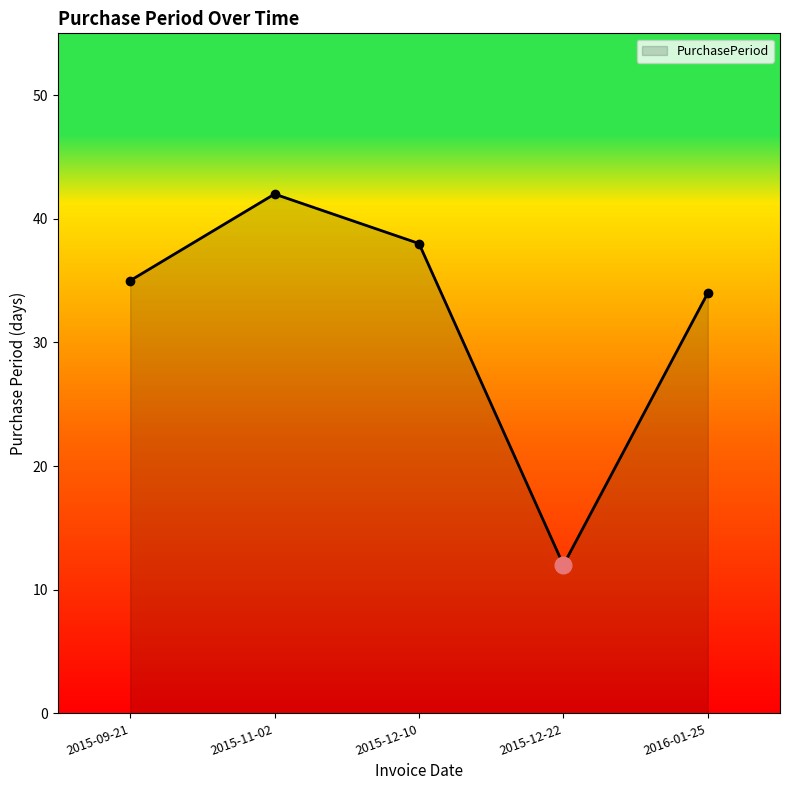

The chart shows a value of 35 at 2015-09-21. True or false?

True